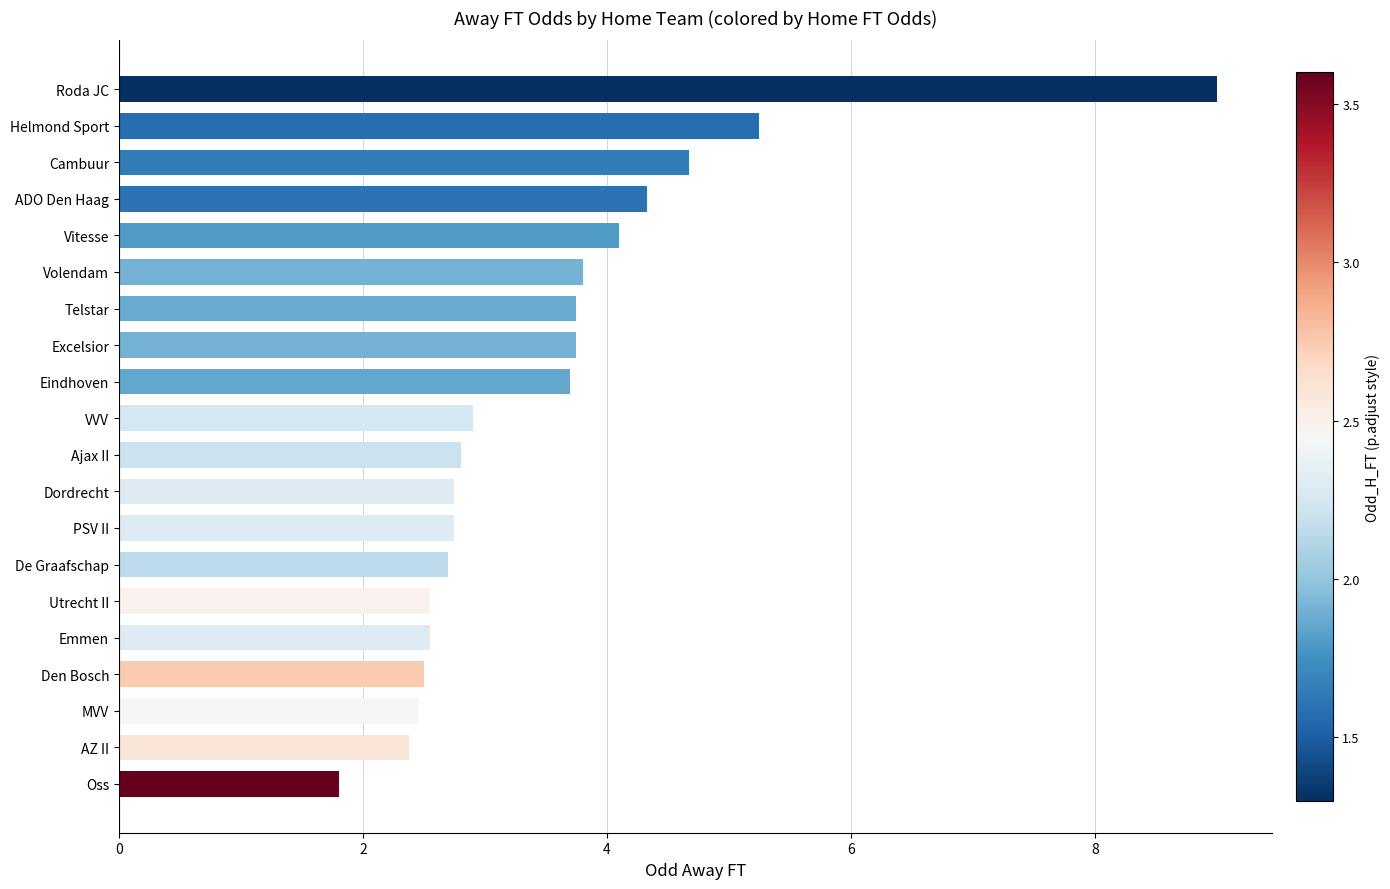

What is the value of the 4th bar from the top?

4.3